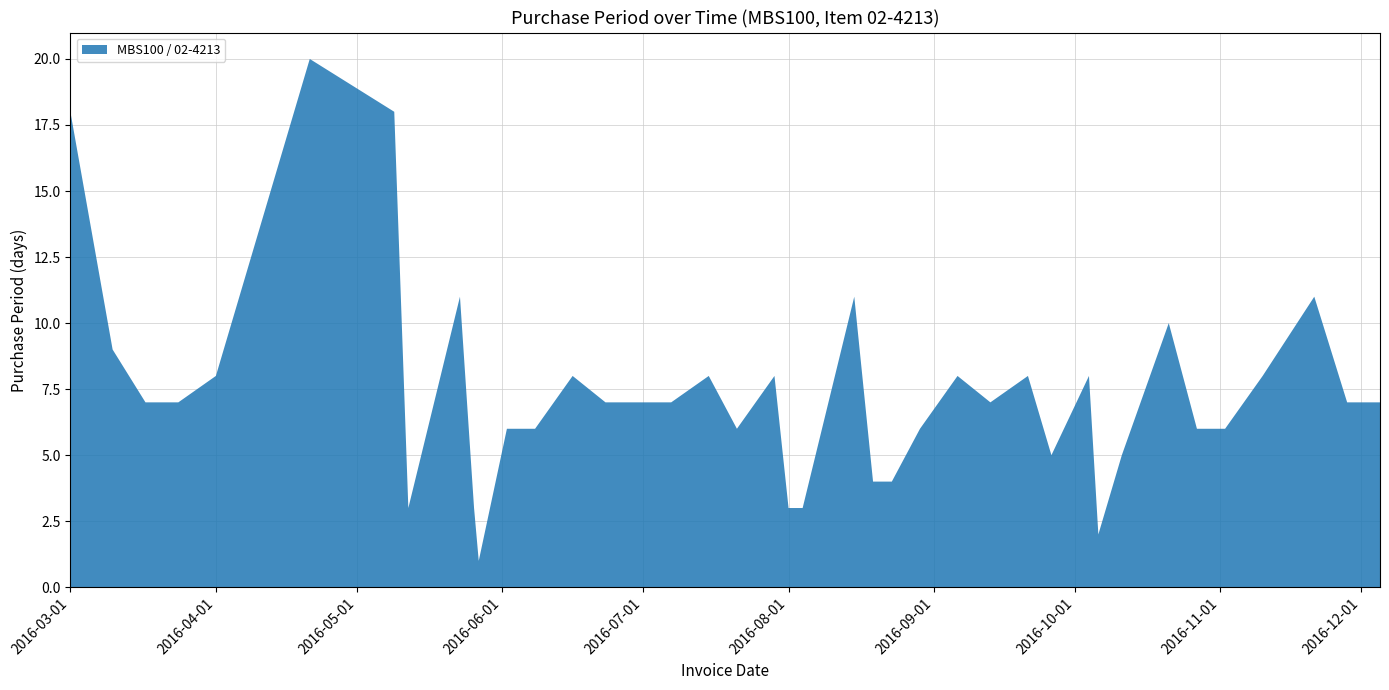

Reading left to right, what are all the values shown in this chart?

2016-03-01=18	2016-03-10=9	2016-03-17=7	2016-03-24=7	2016-04-01=8	2016-04-21=20	2016-05-09=18	2016-05-12=3	2016-05-23=11	2016-05-26=3	2016-05-27=1	2016-06-02=6	2016-06-08=6	2016-06-16=8	2016-06-23=7	2016-06-30=7	2016-07-07=7	2016-07-15=8	2016-07-21=6	2016-07-29=8	2016-08-01=3	2016-08-04=3	2016-08-15=11	2016-08-19=4	2016-08-23=4	2016-08-29=6	2016-09-06=8	2016-09-13=7	2016-09-21=8	2016-09-26=5	2016-10-04=8	2016-10-06=2	2016-10-11=5	2016-10-21=10	2016-10-27=6	2016-11-02=6	2016-11-10=8	2016-11-21=11	2016-11-28=7	2016-12-05=7